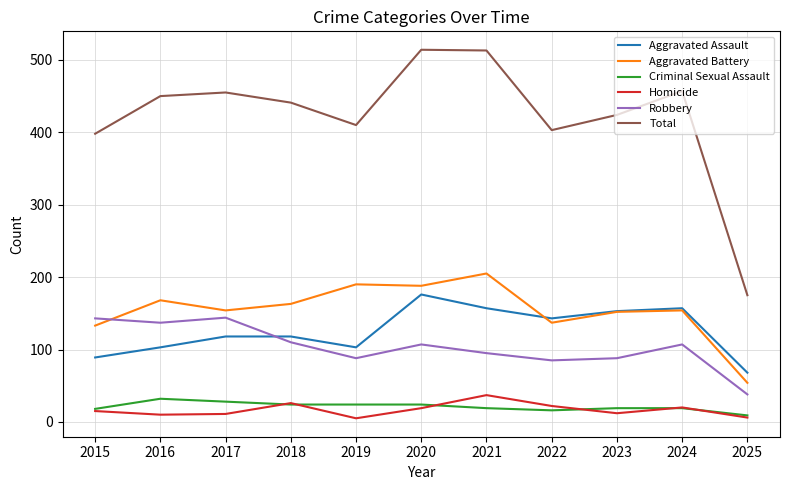

Which series changed the most between 2018 and 2020?

Total